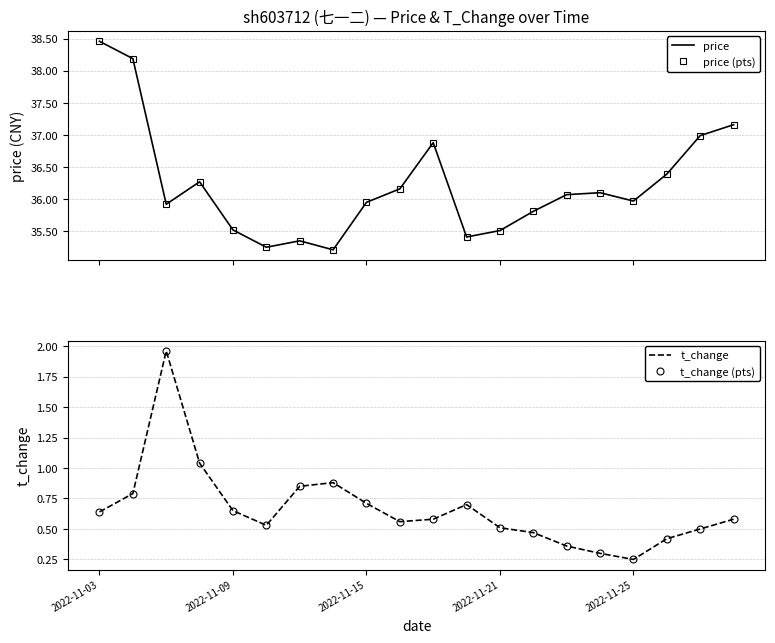

At 18, list the series in order from smallest to largest.

t_change, t_change (pts), price, price (pts)